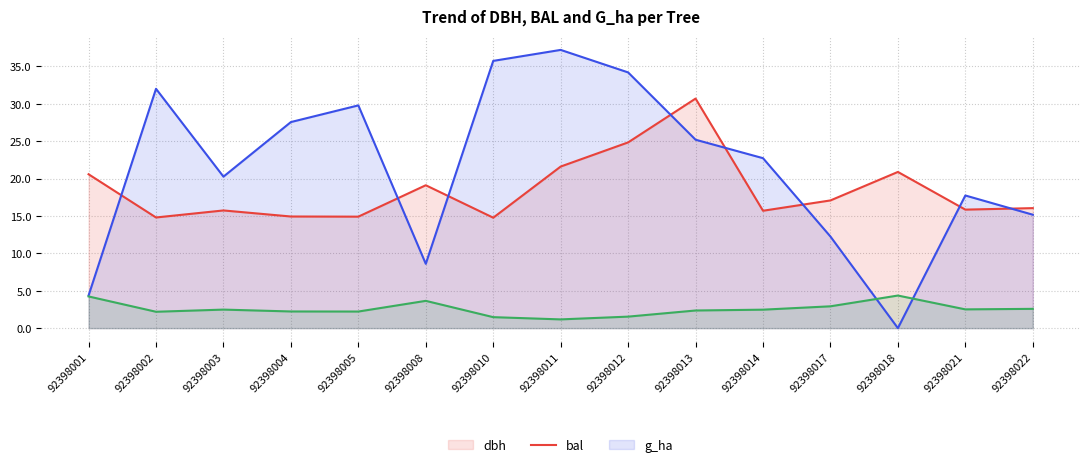

Rank the categories by g_ha value from highest to lowest.

92398018, 92398001, 92398008, 92398017, 92398022, 92398021, 92398003, 92398014, 92398013, 92398004, 92398005, 92398002, 92398012, 92398010, 92398011